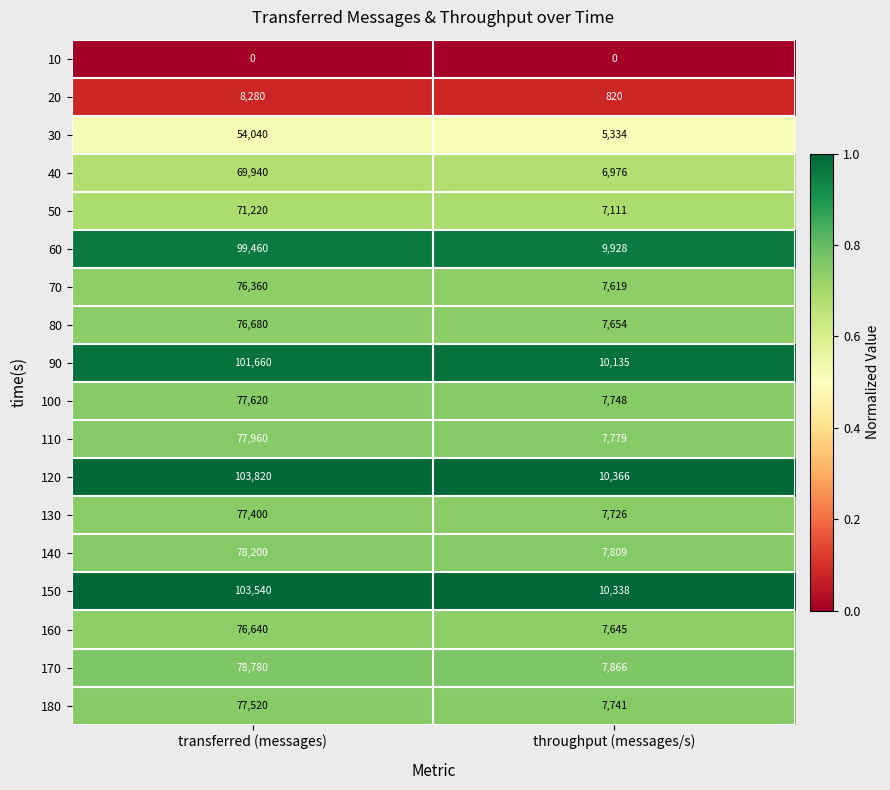

Rank the series at throughput (messages/s) from lowest to highest value.

10, 20, 30, 40, 50, 70, 160, 80, 130, 180, 100, 110, 140, 170, 60, 90, 150, 120